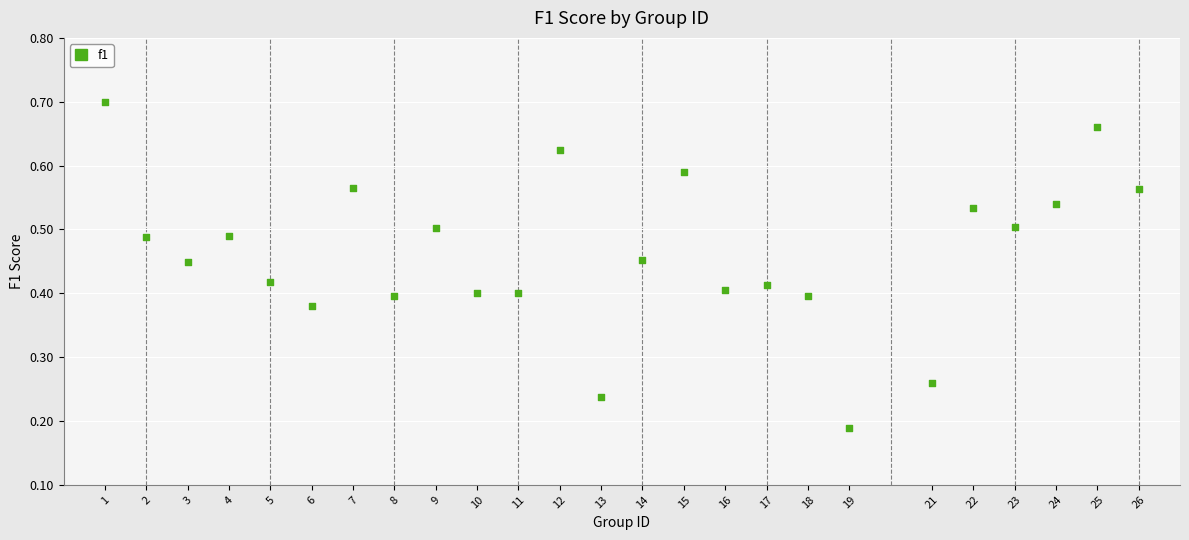

What is the range of X values (max minus min)?

25.0